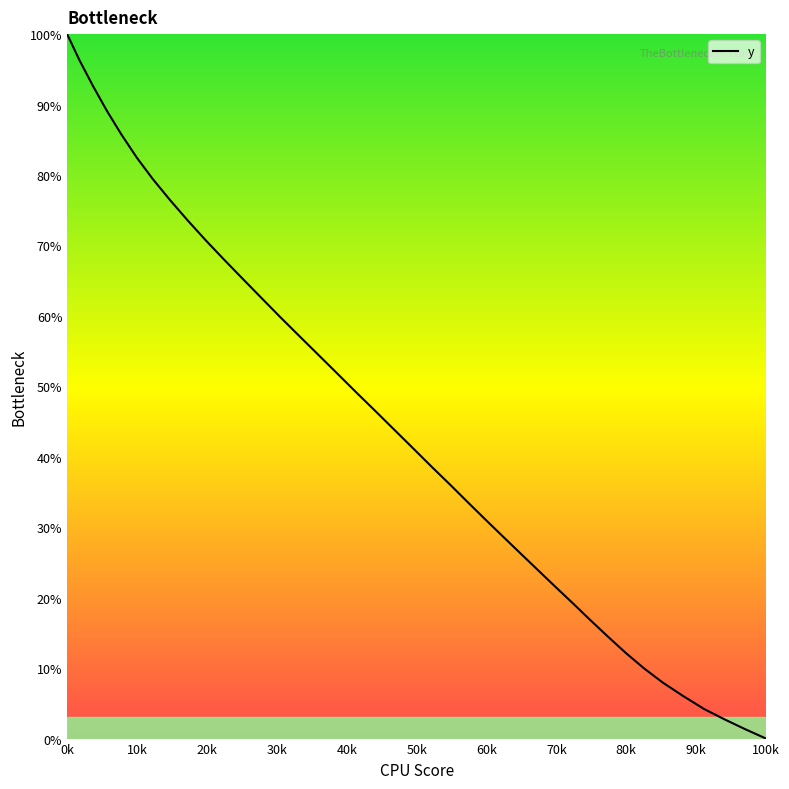

How many values are above zero?

39